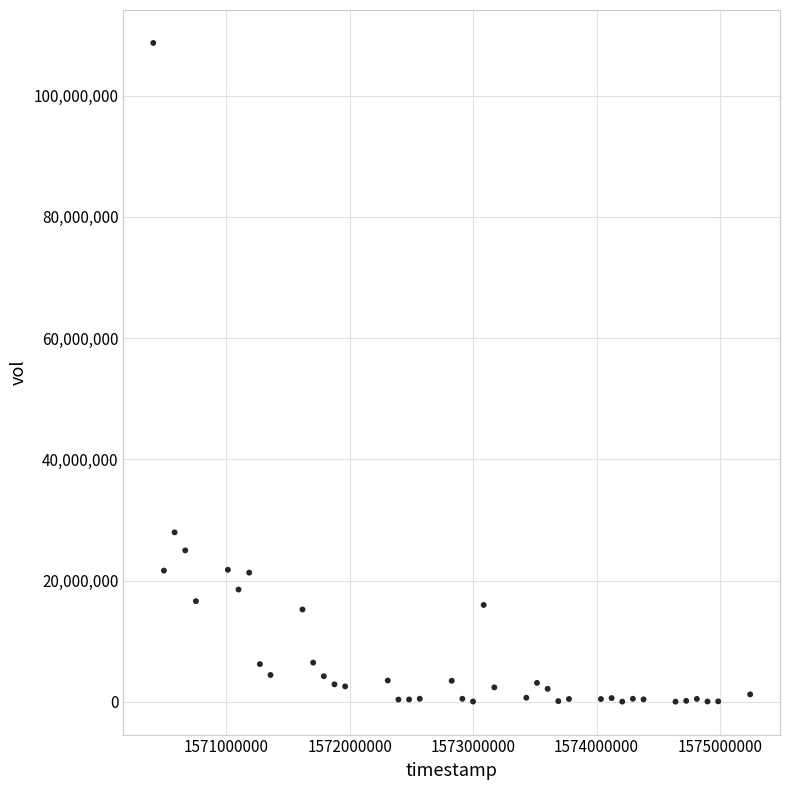

What is the range of Y values (max minus min)?

108645400